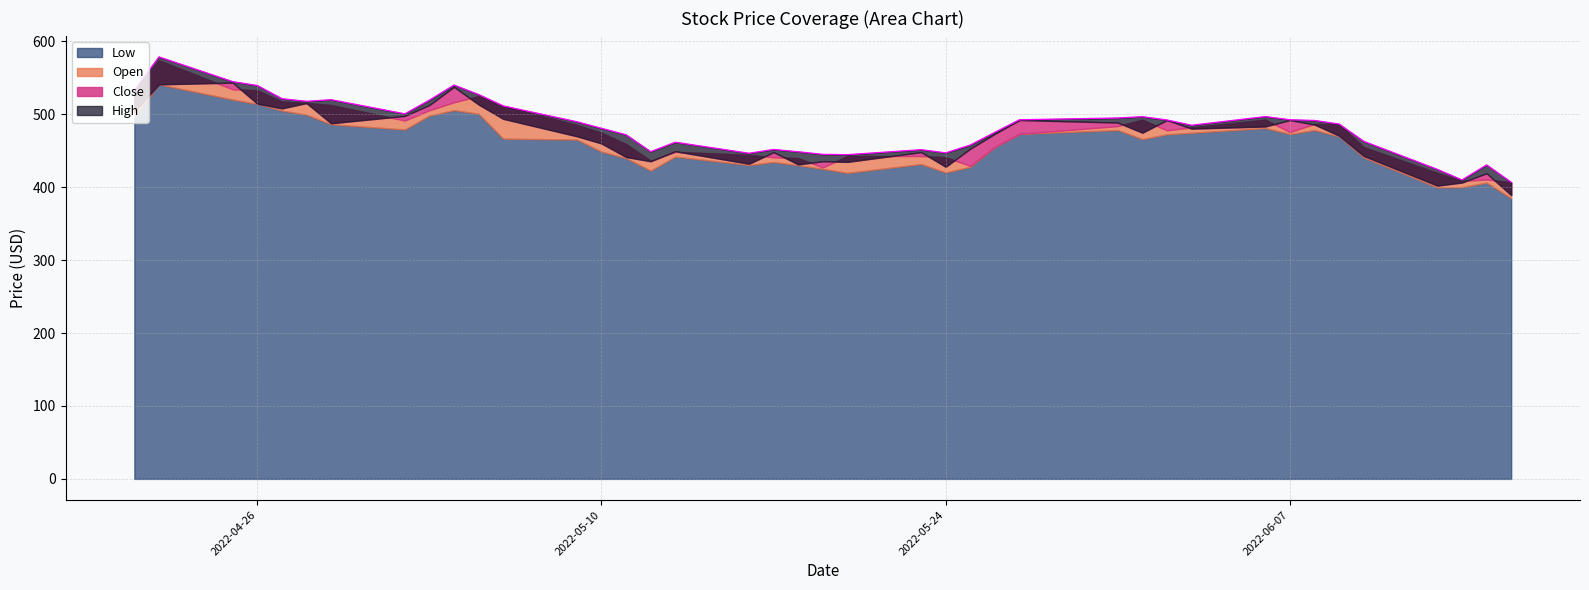

What is the highest value of the Close series?

543.3